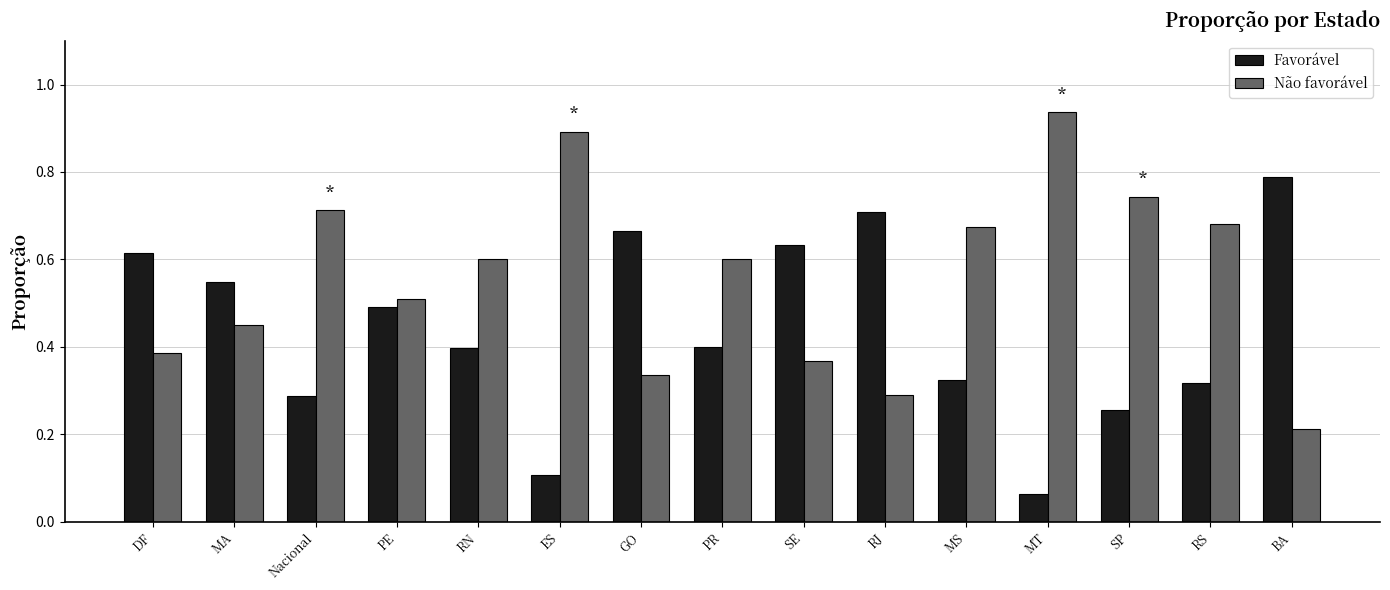

How many series are shown in this chart?

2